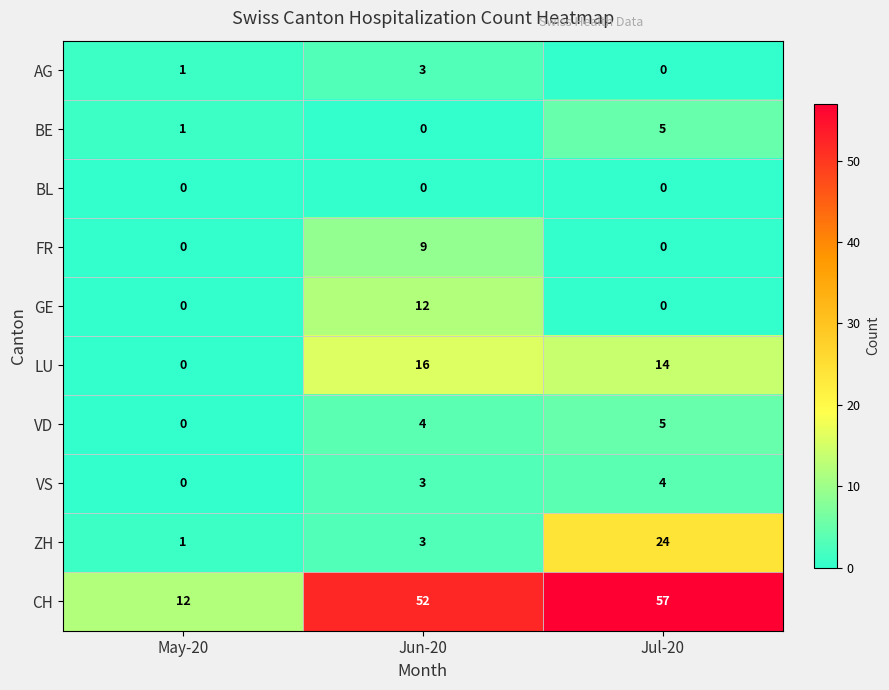

Which series has the widest spread of values?

CH